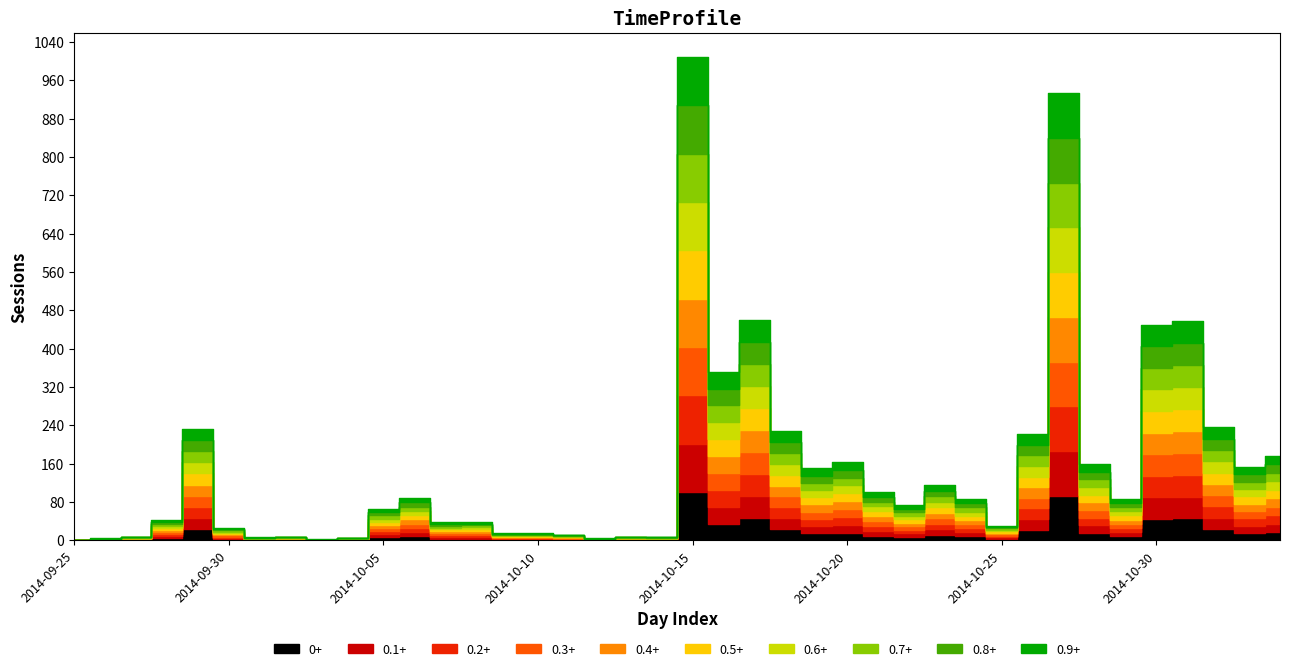

How many categories are shown in the chart?

40